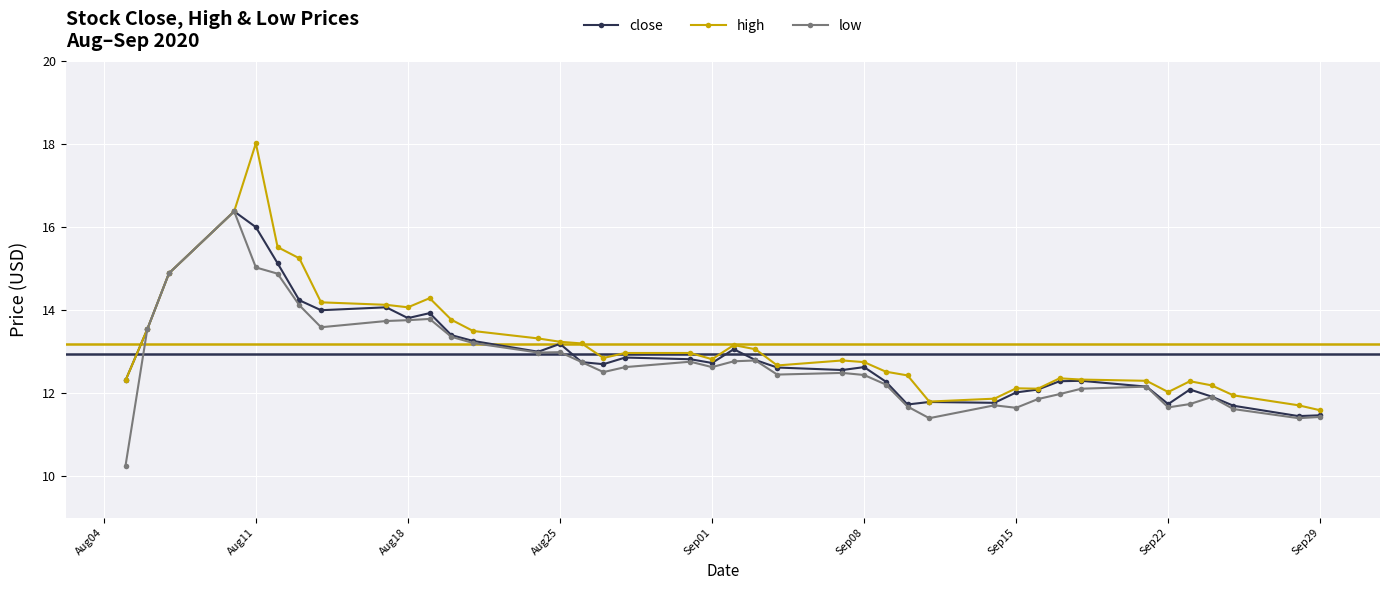

What is the value of the high point at the 31st from the left?

12.1